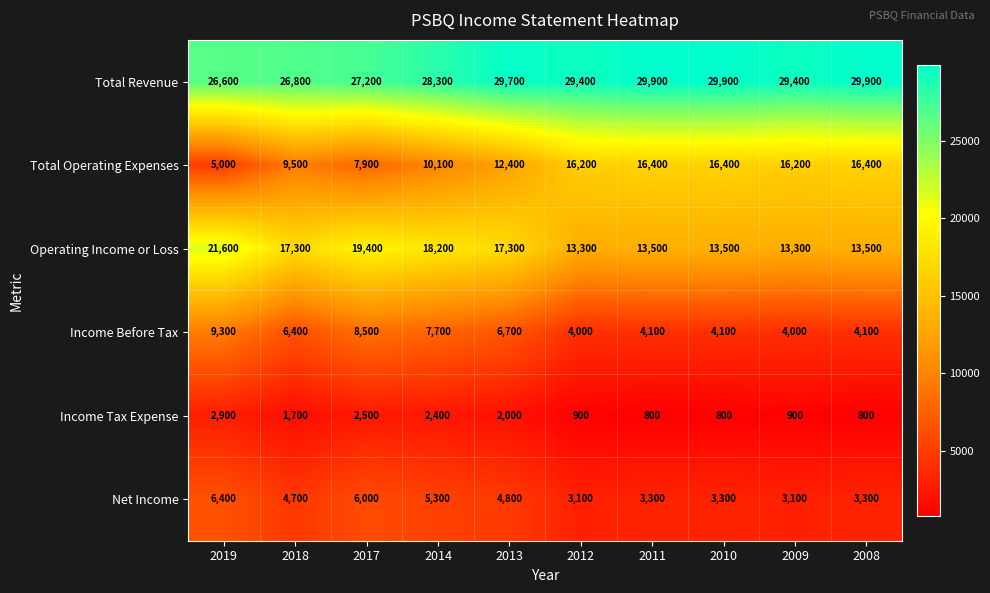

What is the difference between the Income Before Tax values at 2019 and 2009?

5300